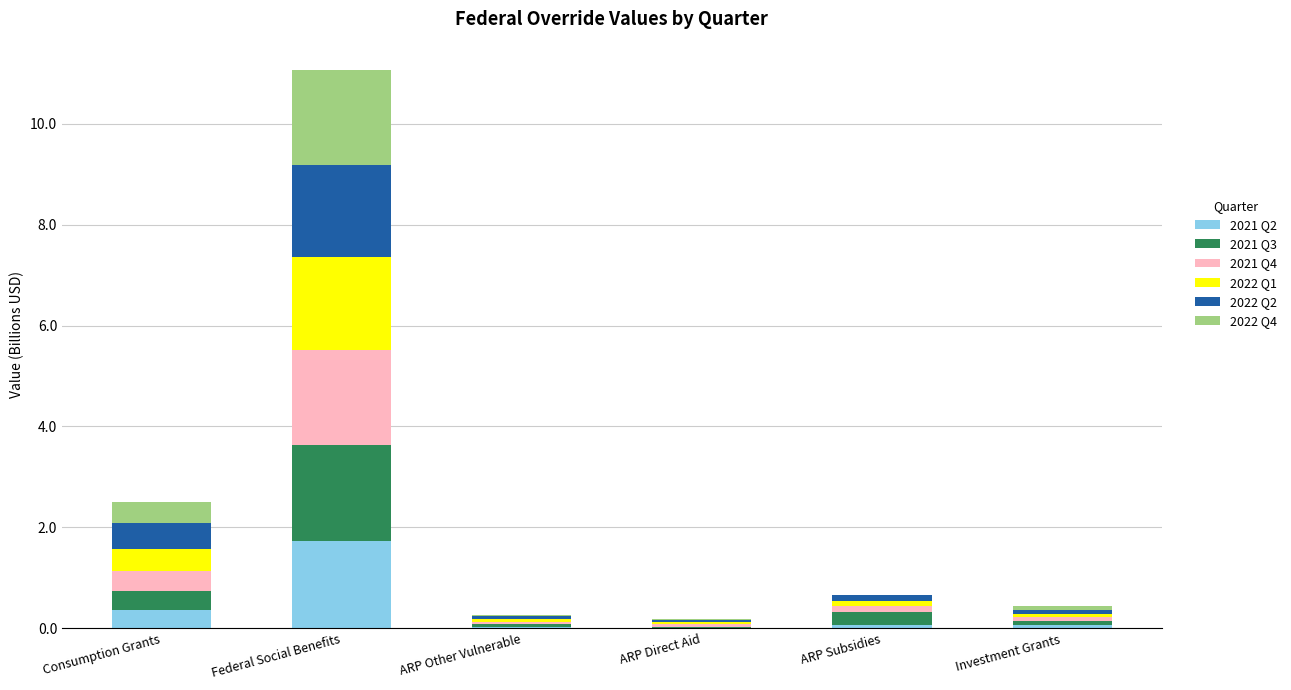

At which category is the sum across all series the highest?

Federal Social Benefits